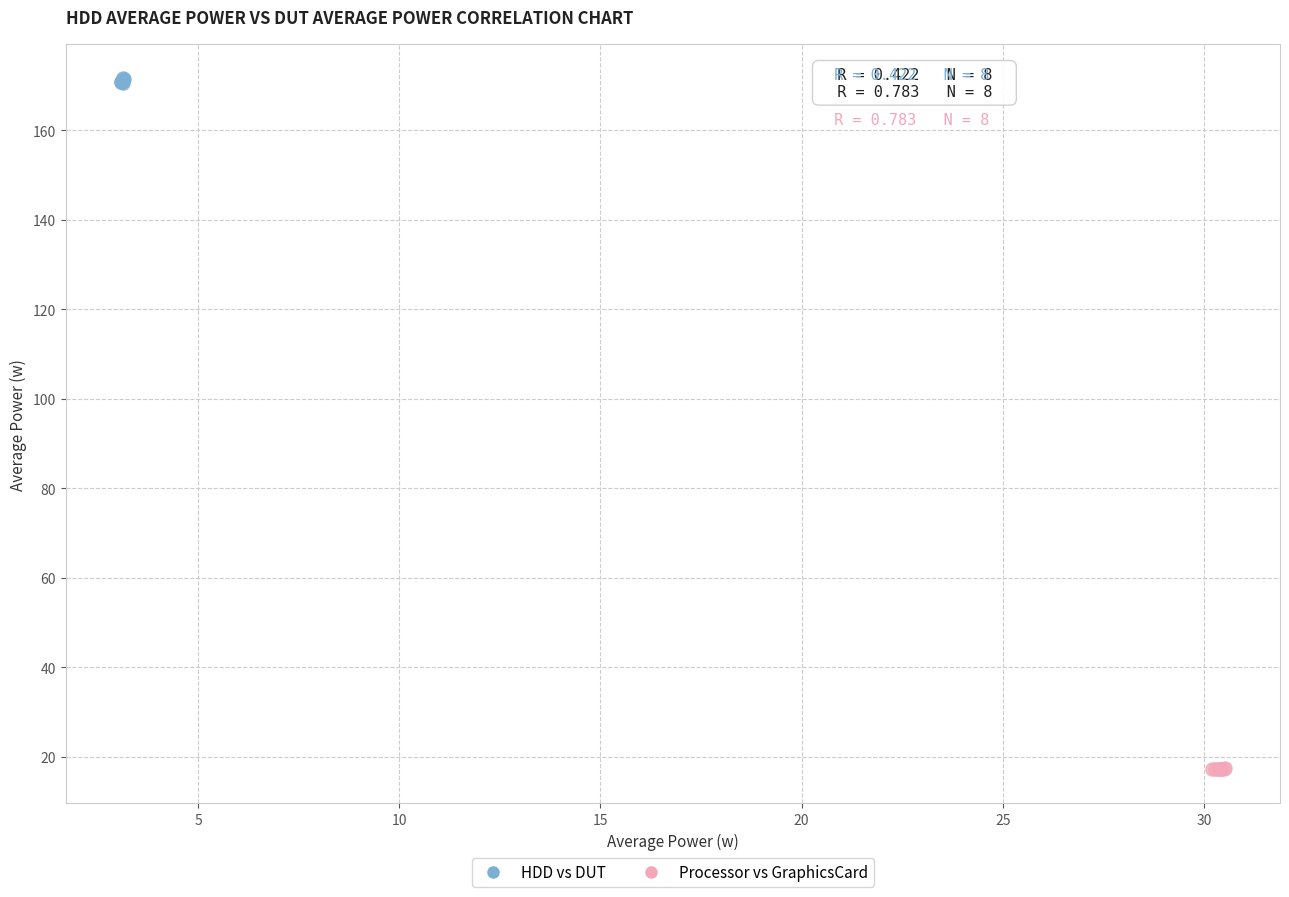

Which series has the largest Y range (max minus min)?

HDD vs DUT